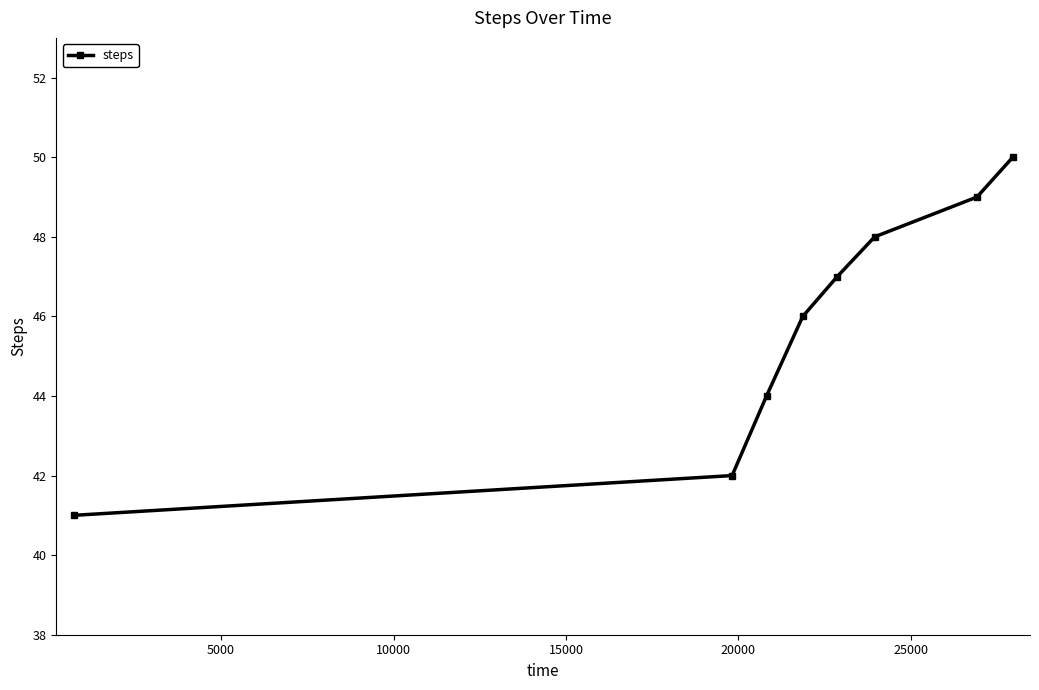

True or false: the data has more than 0 interior local peaks.

False